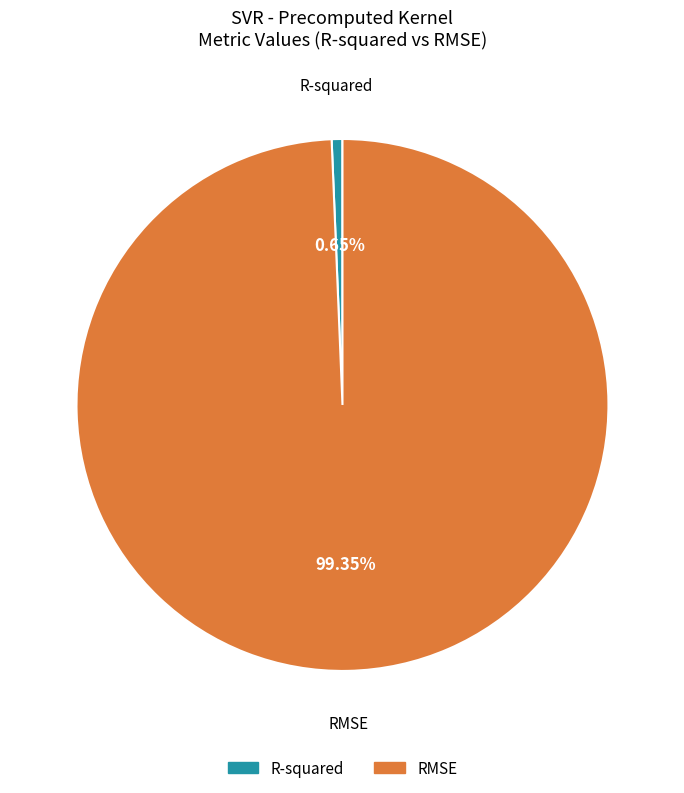

What percentage is the R-squared slice, to the nearest percent?

1%